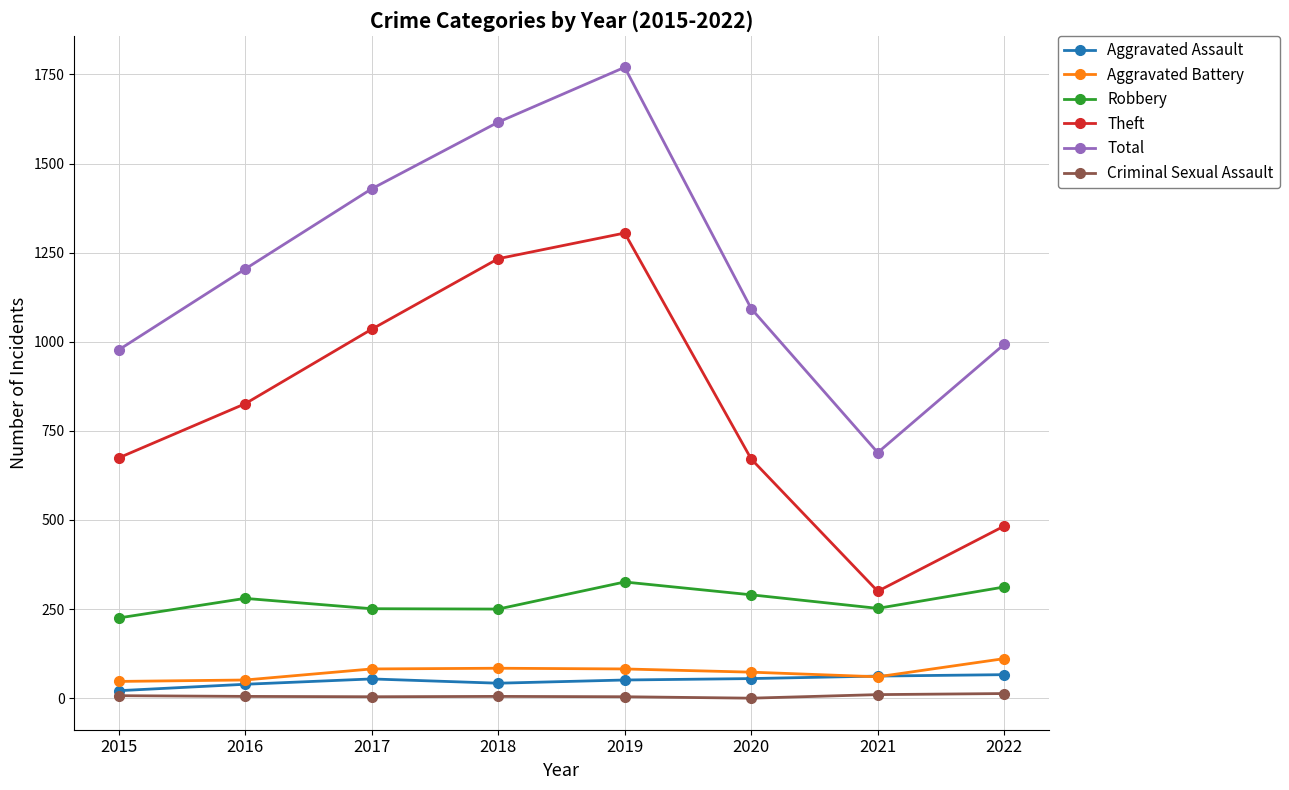

How many values in the Robbery series are below 280?

4